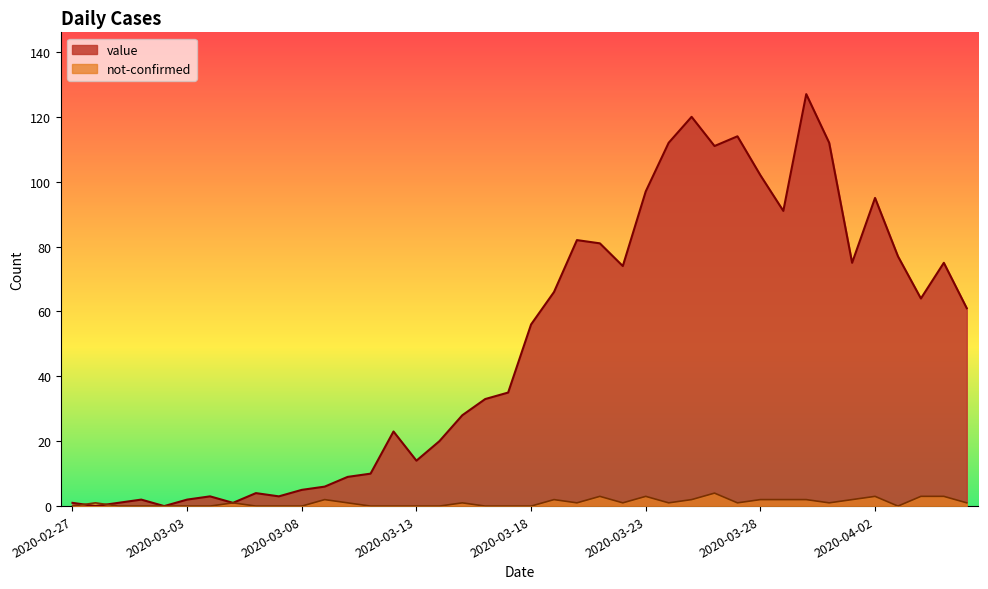

What is the total value across all series at 2020-04-04?

67